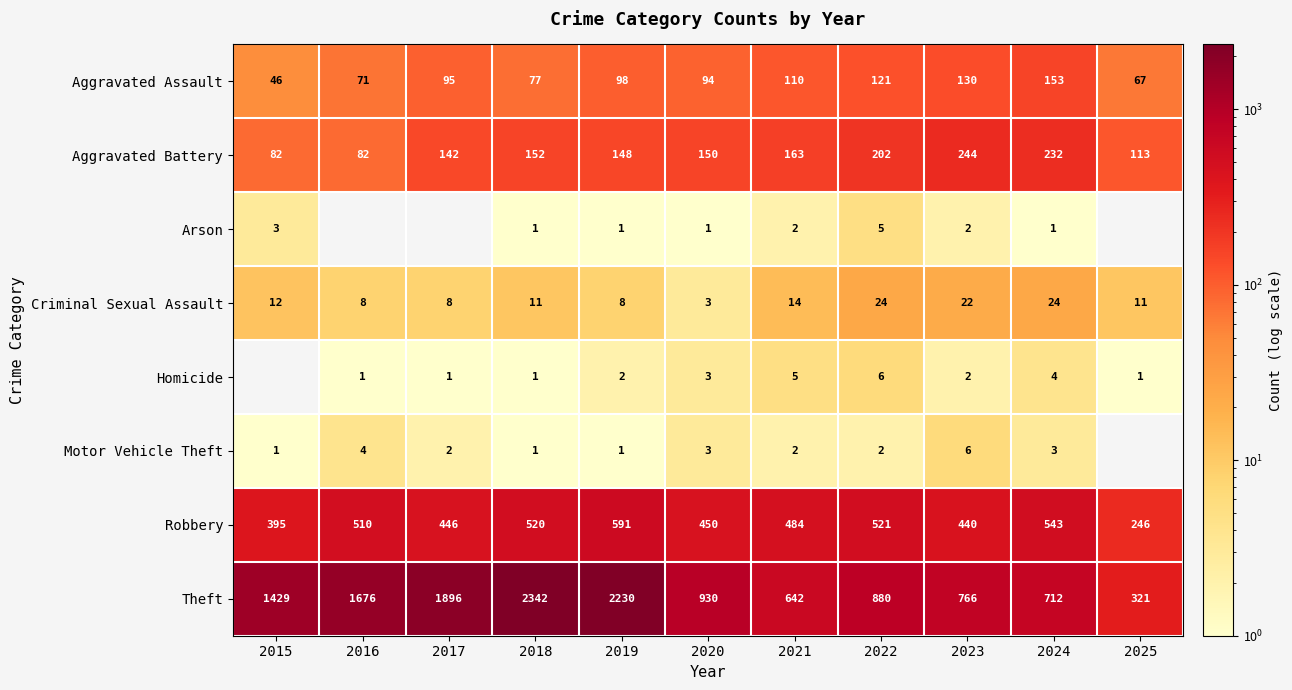

Which label corresponds to the largest value in the chart?

2018